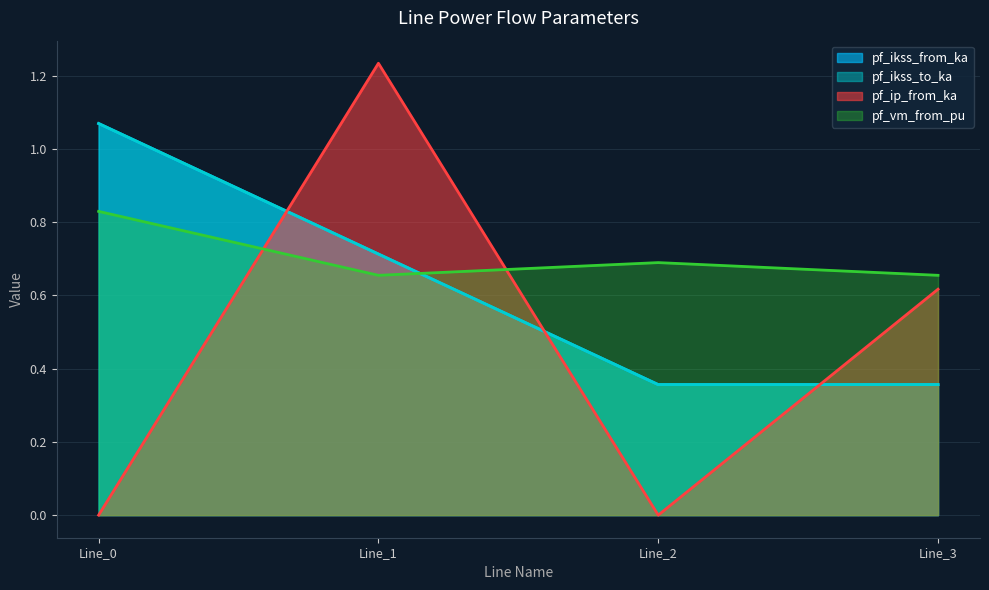

What is the greatest value displayed?

1.2